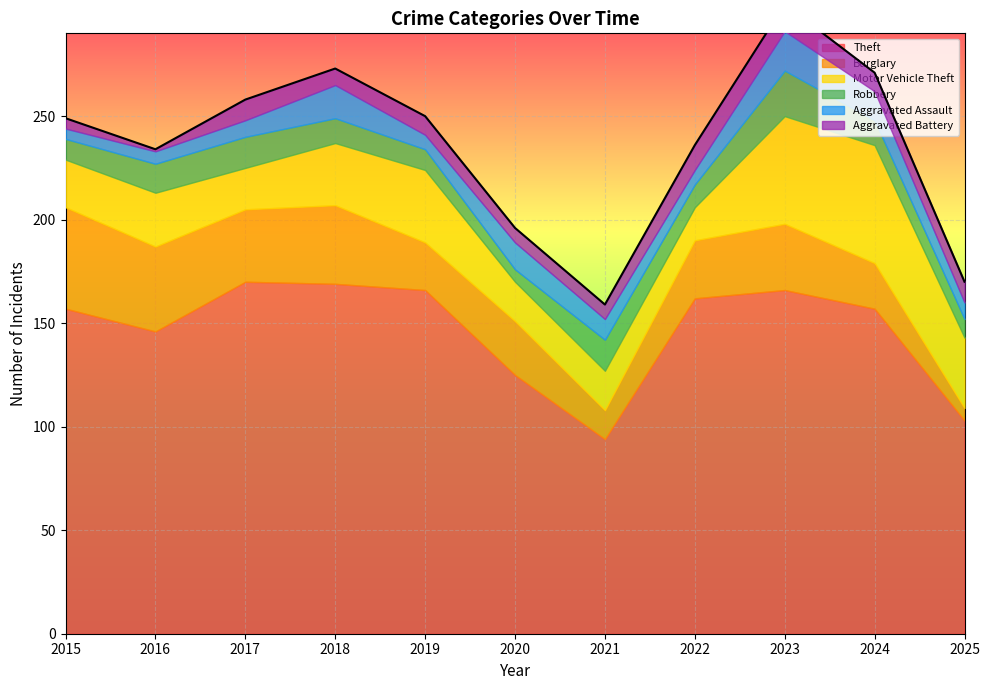

True or false: Robbery has more than 2 interior local peaks.

True